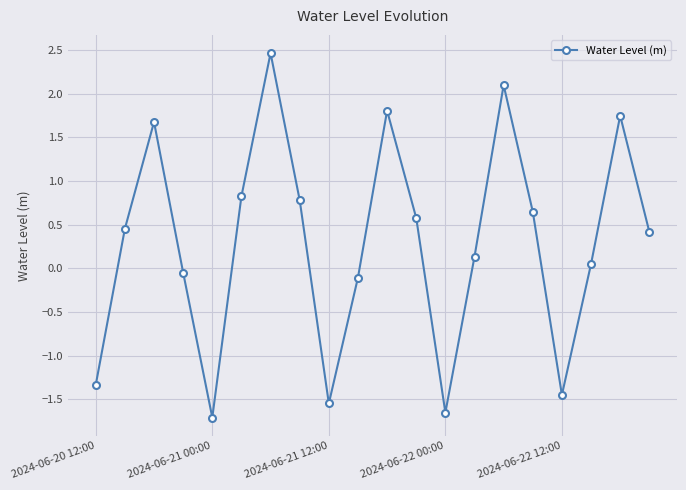

What is the maximum value shown in the chart?

2.5